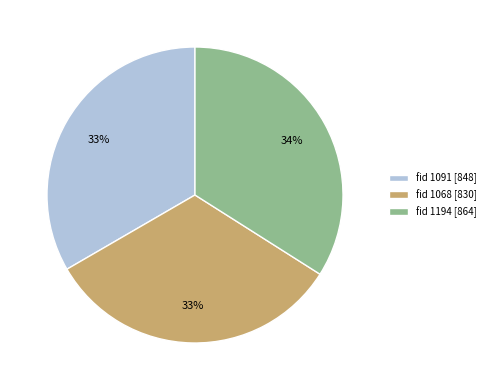

How many segments does this pie chart have?

3